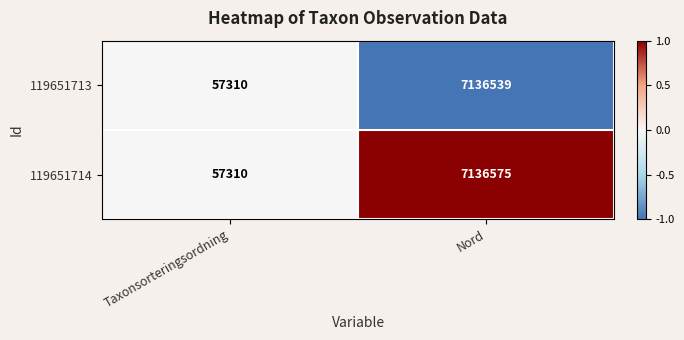

What is the difference between the highest and lowest values at Nord?

36